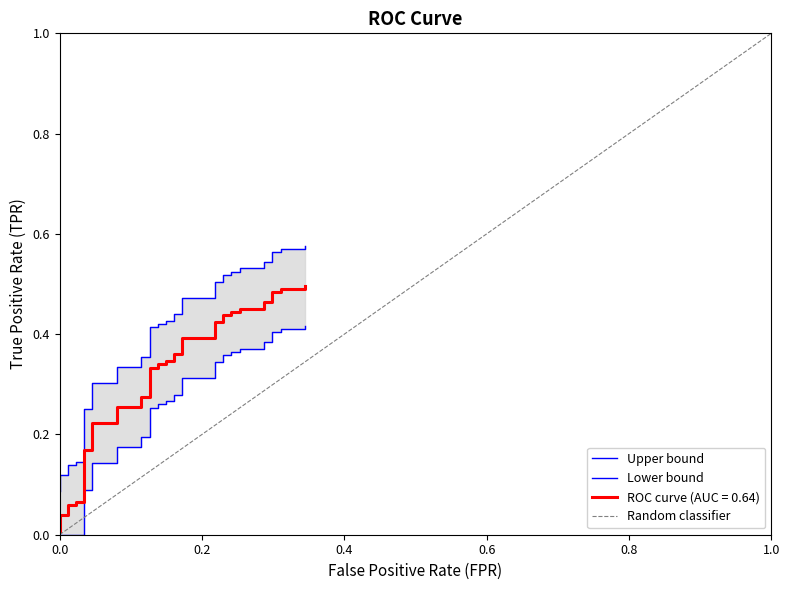

At which category does the chart reach its minimum across all series?

fpr